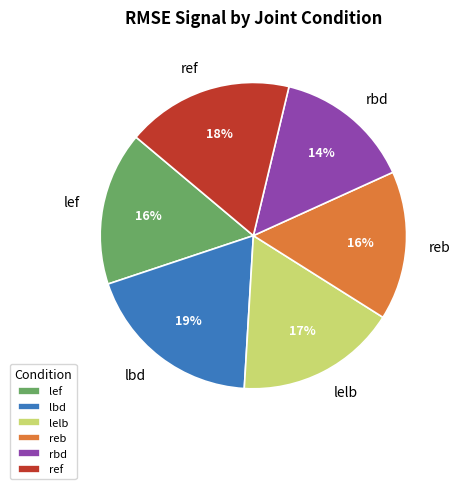

To the nearest percent, what is the average slice percentage?

17%